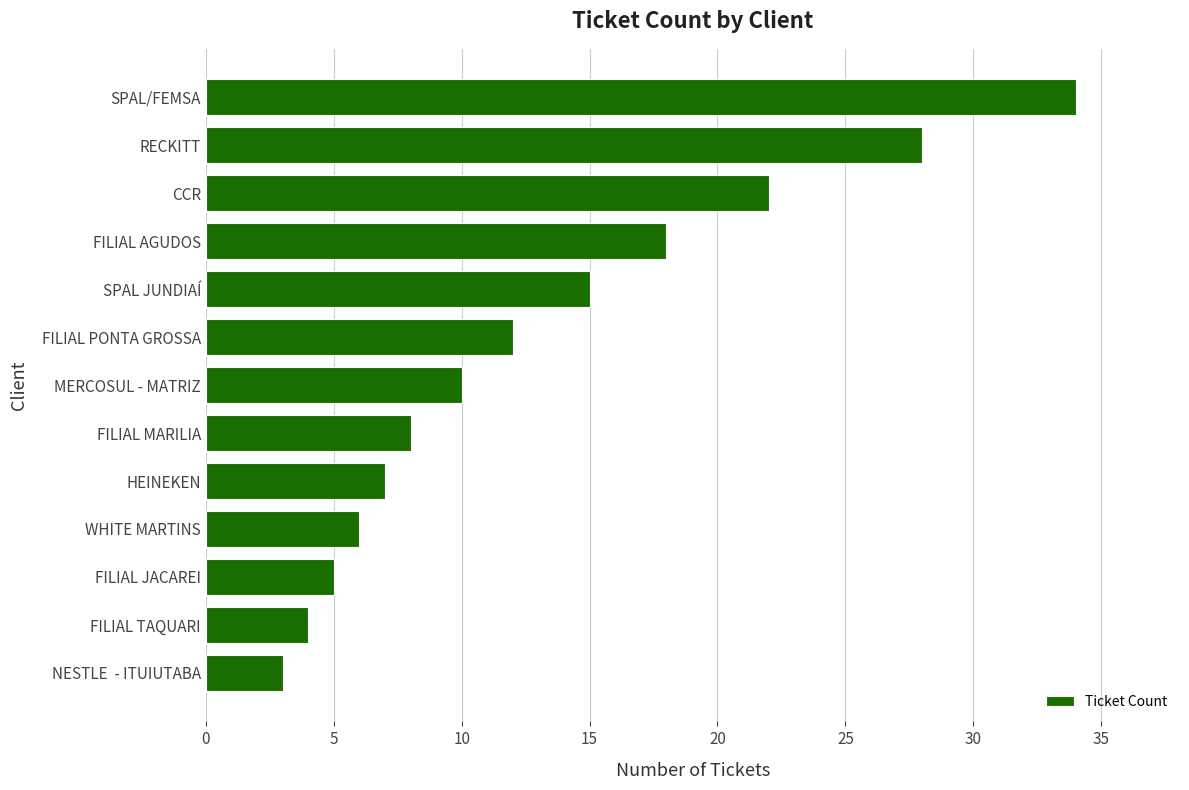

What is the difference between the maximum and minimum values?

31